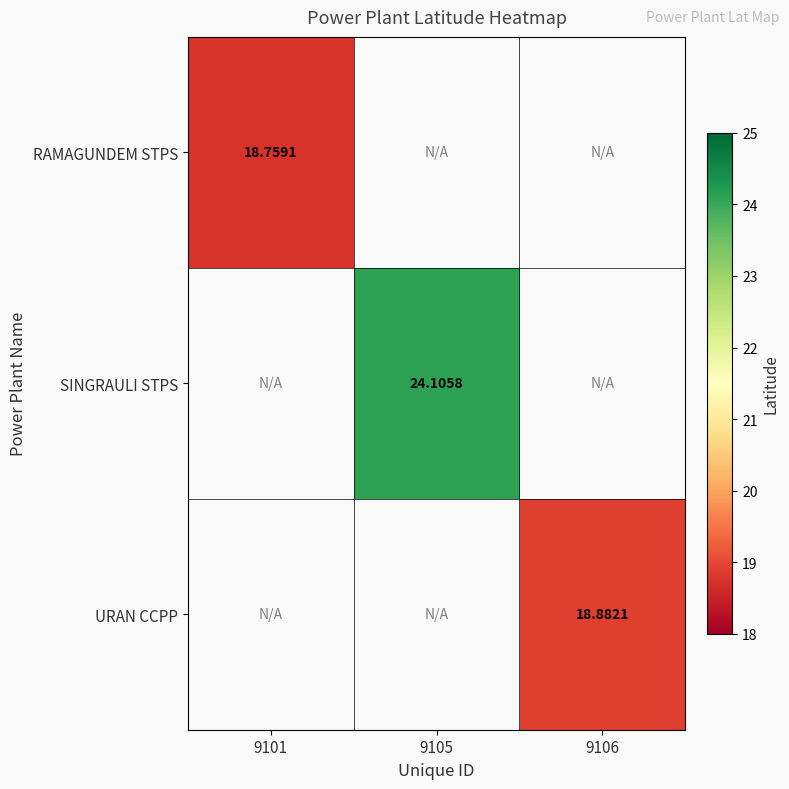

Which category has the lowest value across all series?

9101